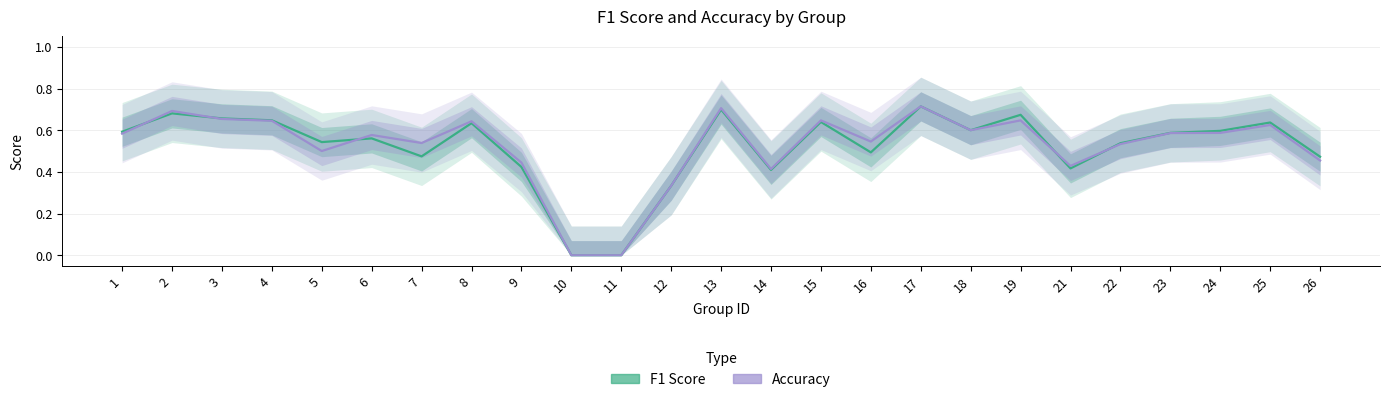

How many times do accuracy and f1 cross each other?

5